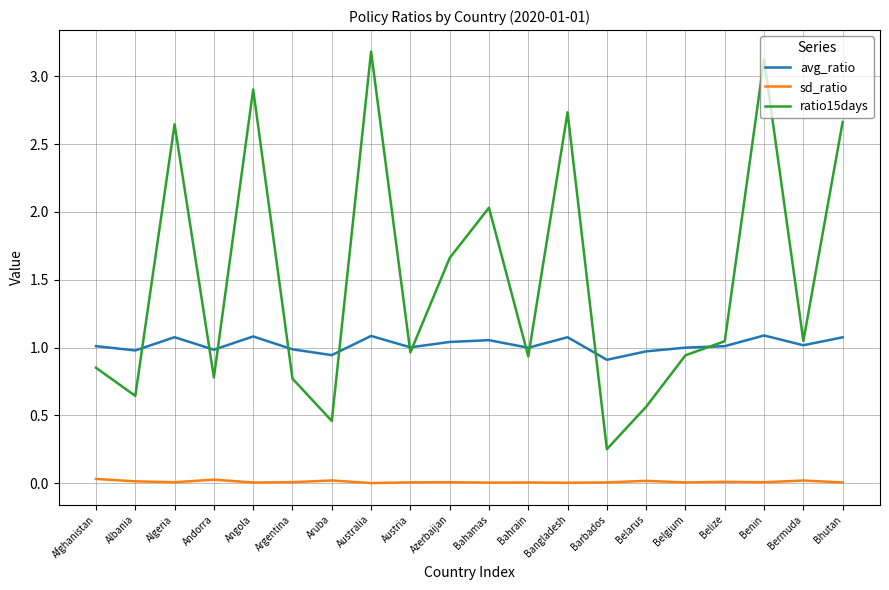

Which series has the largest total across all categories?

ratio15days